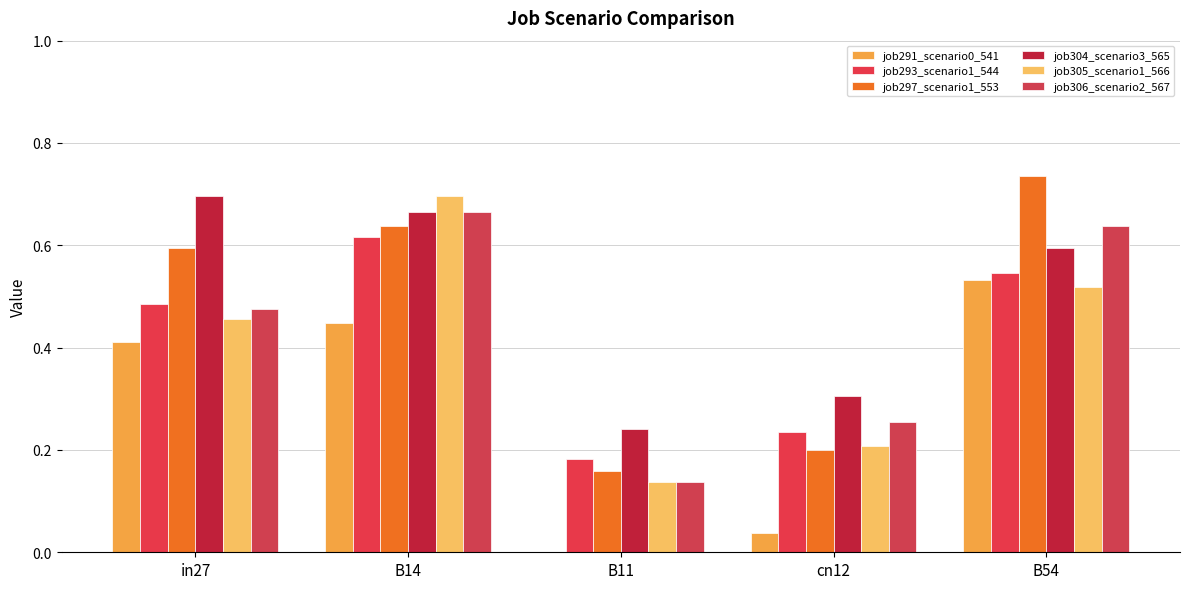

Count the job304_scenario3_565 values in the range 0 to 1.

5